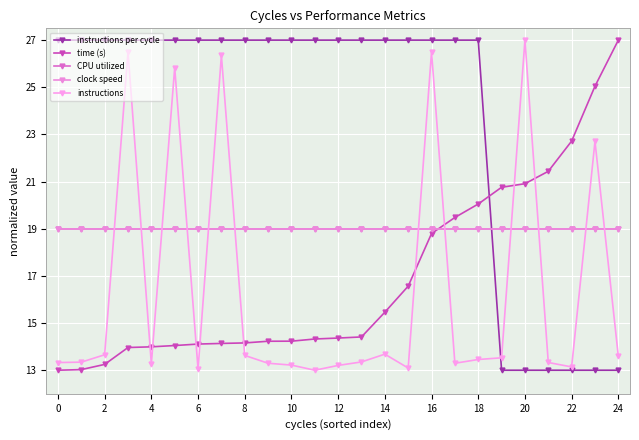

Does the chart have visible grid lines?

Yes